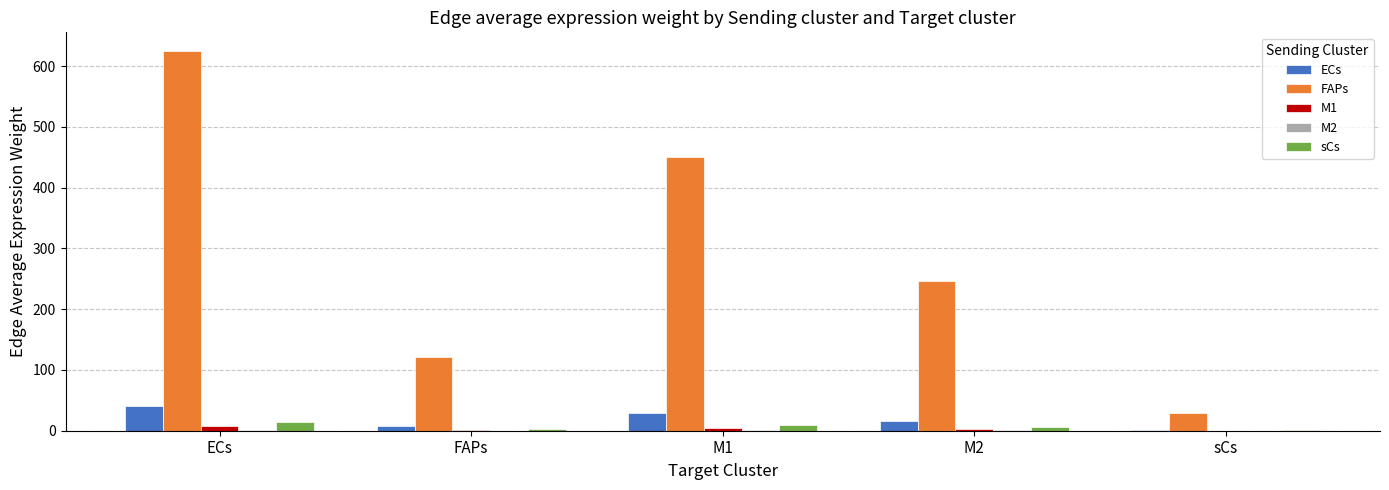

What is the maximum value shown in the chart?

624.4